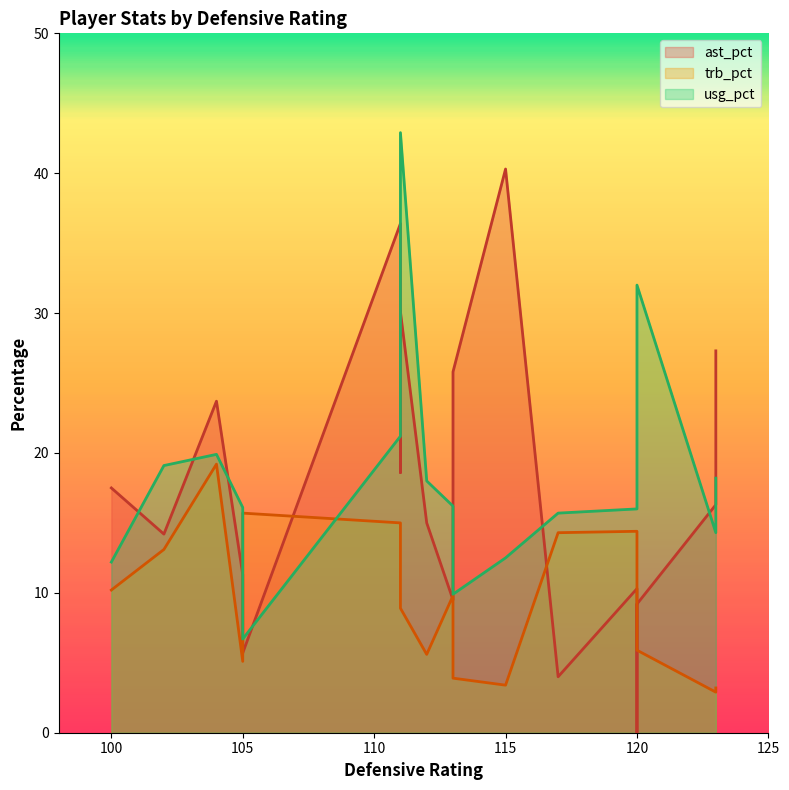

What is the sum of all ast_pct values?

315.2